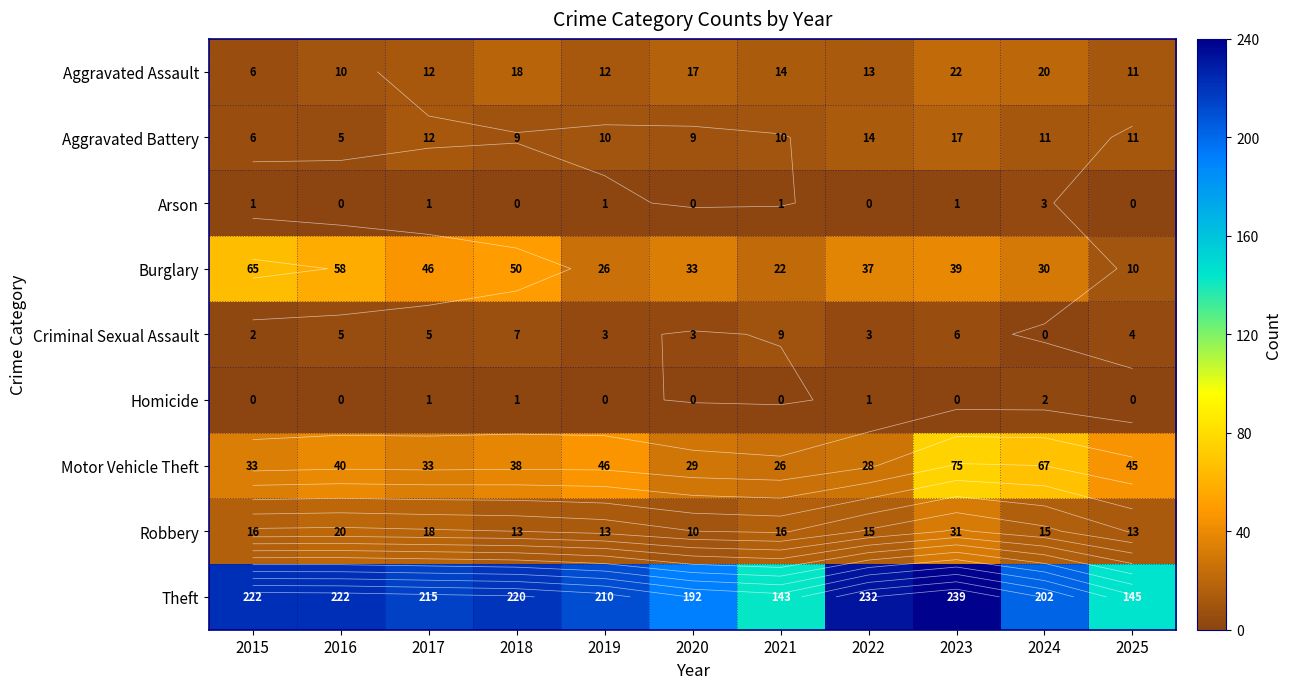

Which series changed the most between 2019 and 2024?

Motor Vehicle Theft